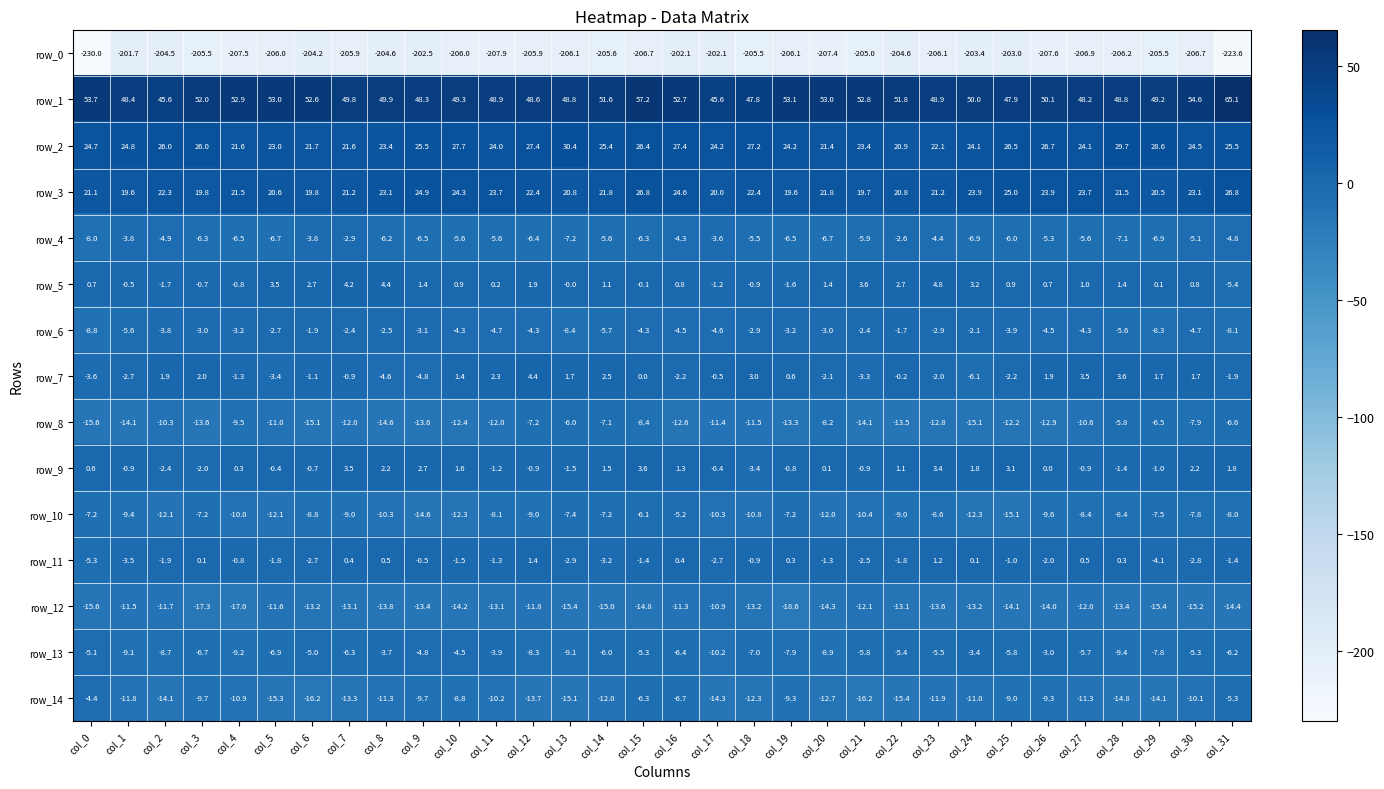

What is the difference between the second highest and second lowest values in the row_10 series?

8.5